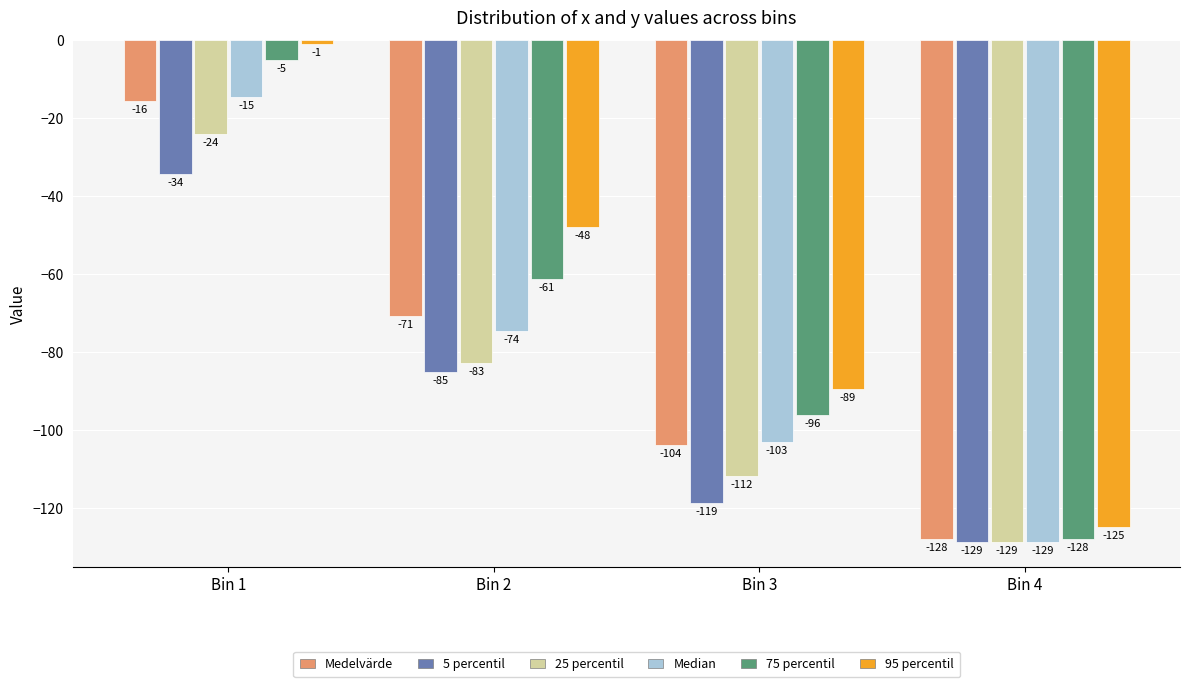

Which series has the largest range (max minus min)?

95 percentil